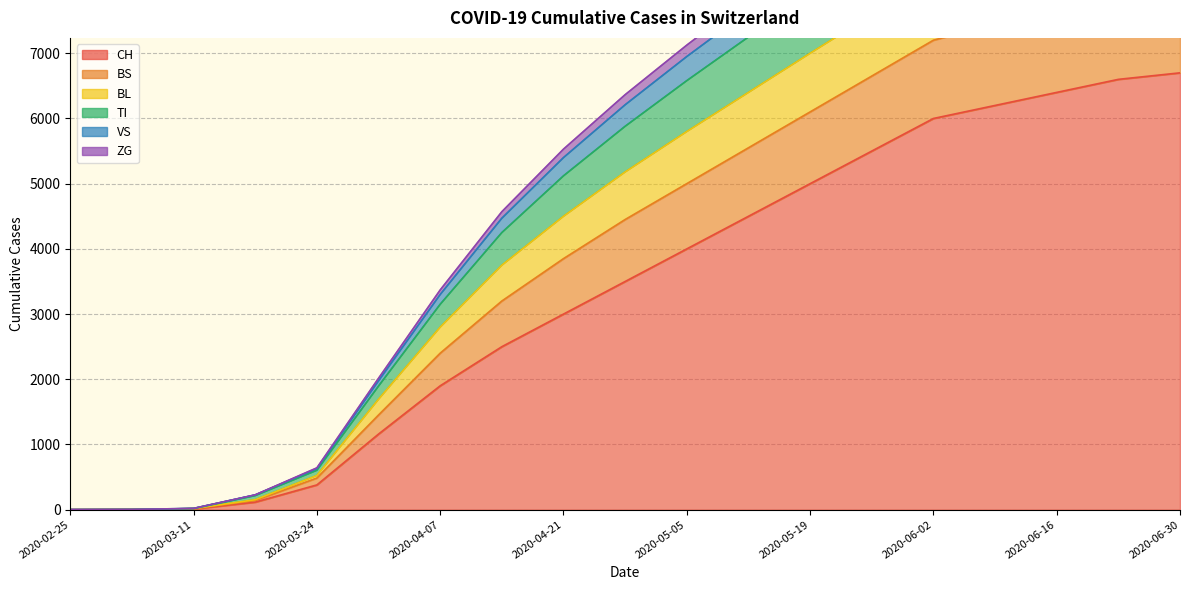

How many distinct data groups are displayed?

6